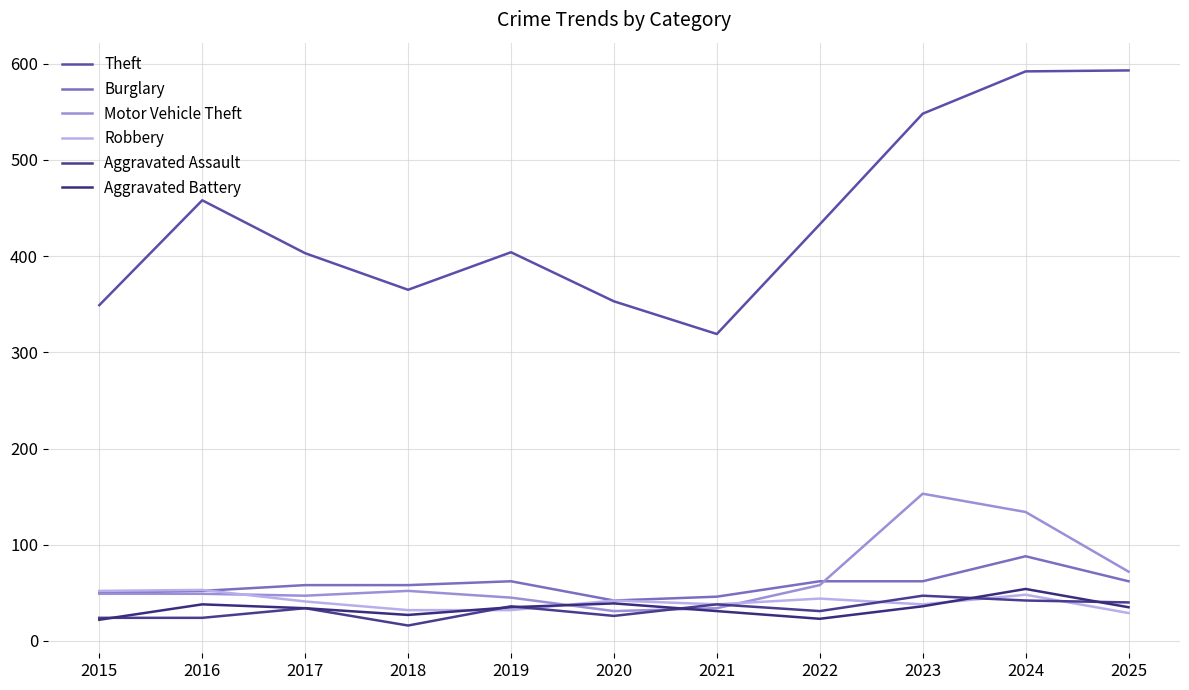

Rank the series by their maximum value, from highest to lowest.

Theft, Motor Vehicle Theft, Burglary, Aggravated Battery, Robbery, Aggravated Assault